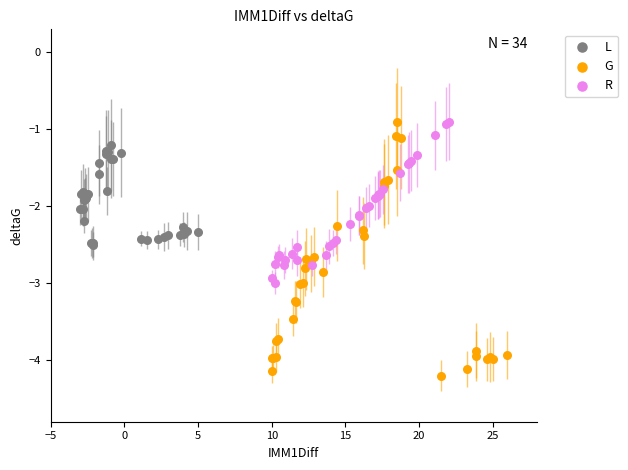

Which series has the largest Y range (max minus min)?

G